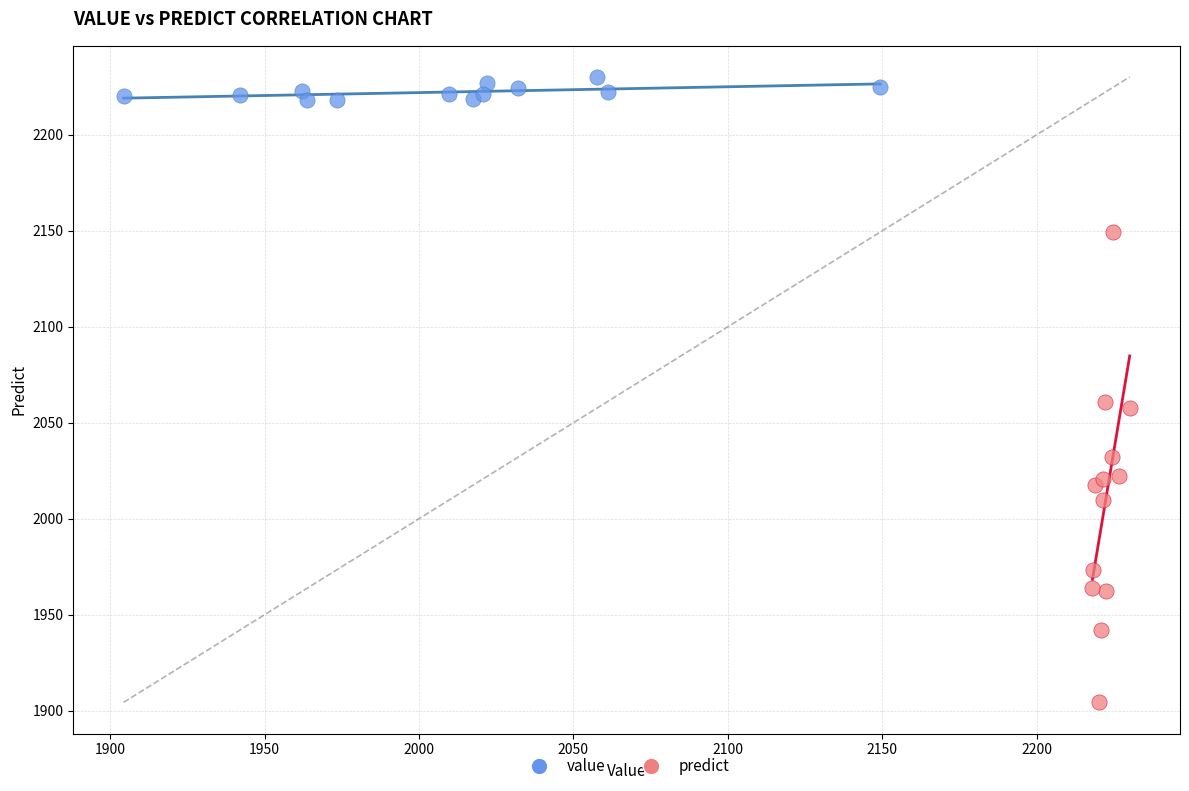

Which series has the largest Y range (max minus min)?

predict